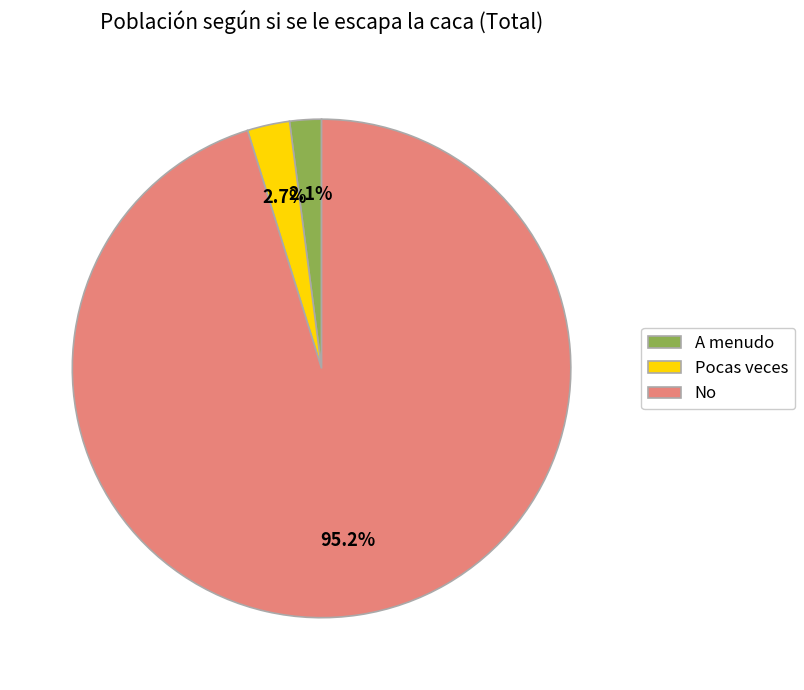

What is the largest slice in the pie chart?

No